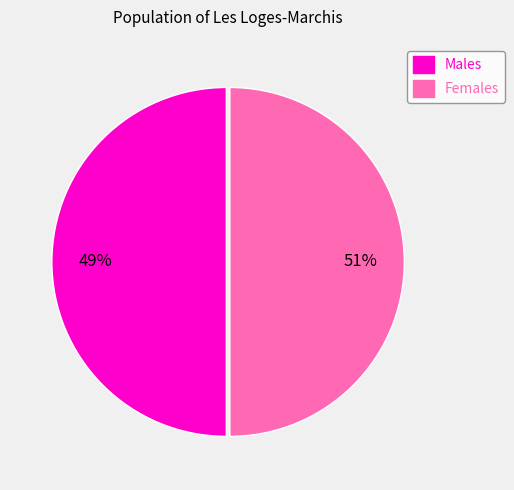

How many slices are in this pie chart?

2